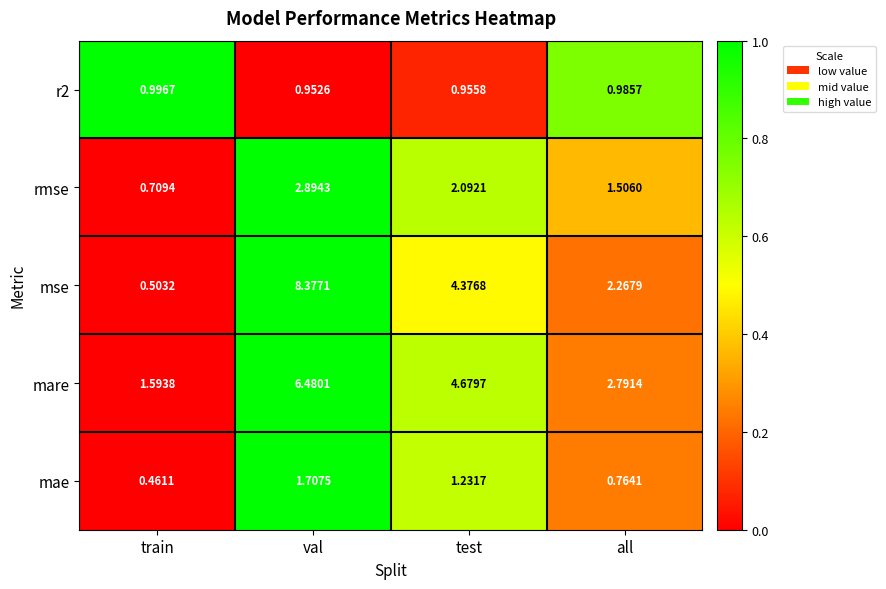

List the labels in order of mae value, smallest first.

train, all, test, val